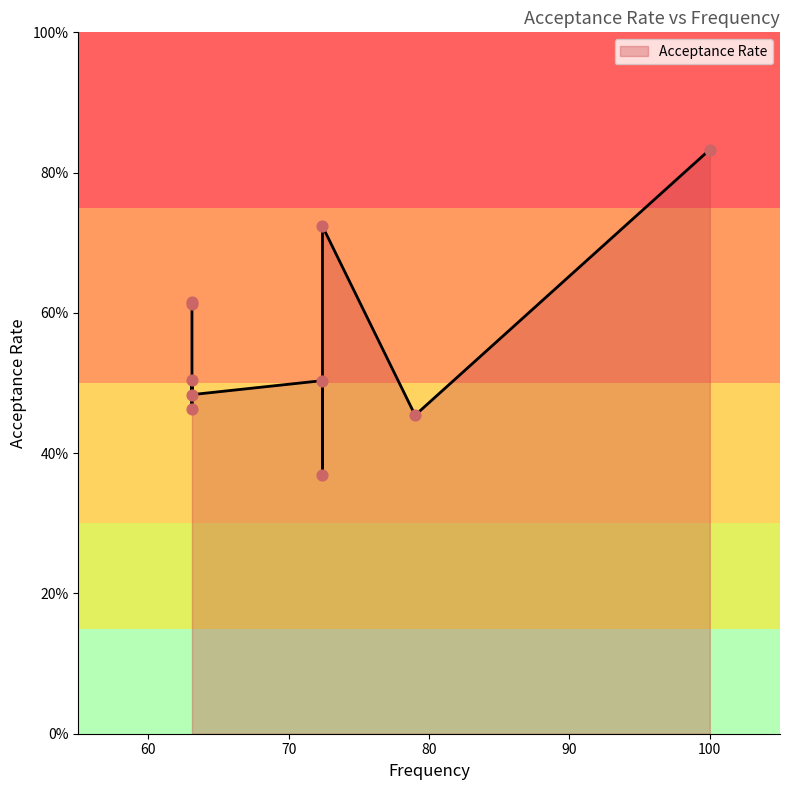

What is the change in value from 100.0 to 63.1?

-0.3